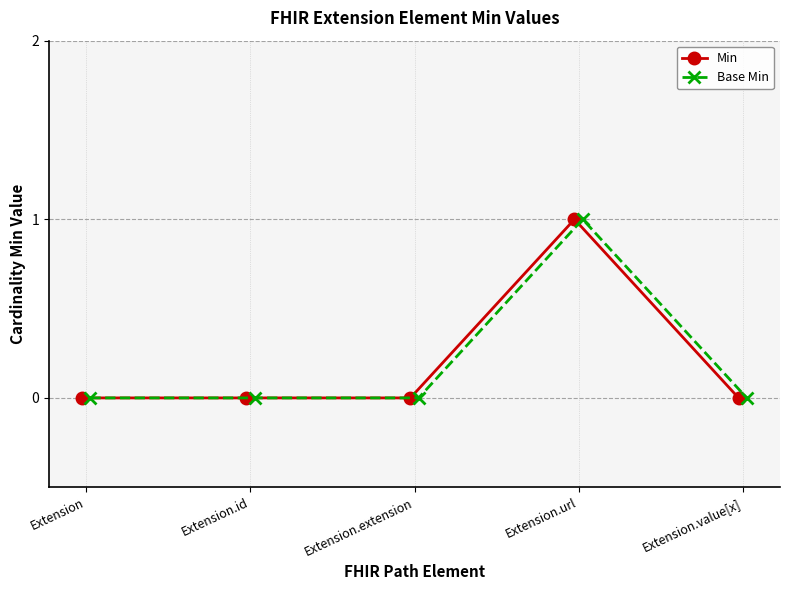

What is the difference between the maximum and second lowest values in the Base Min series?

1